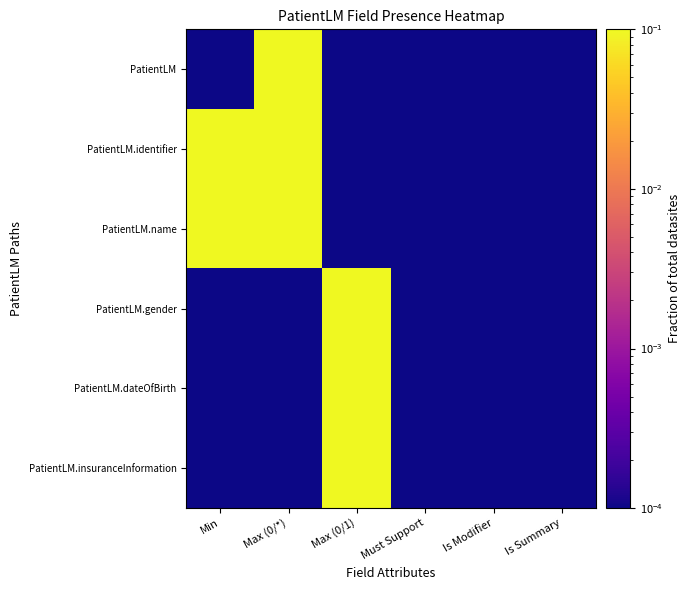

At Must Support, list the series in order from smallest to largest.

PatientLM, PatientLM.identifier, PatientLM.name, PatientLM.gender, PatientLM.dateOfBirth, PatientLM.insuranceInformation